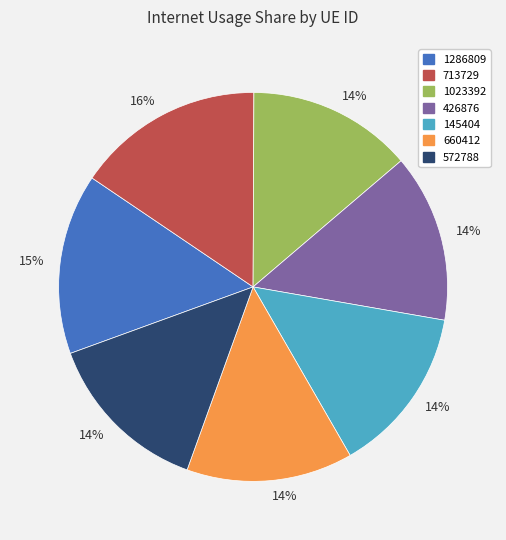

Is there any slice that represents more than half of the pie?

No